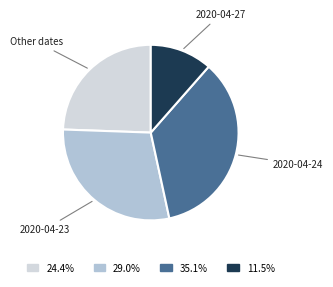

Between 2020-04-23 and Other dates, which is larger?

2020-04-23